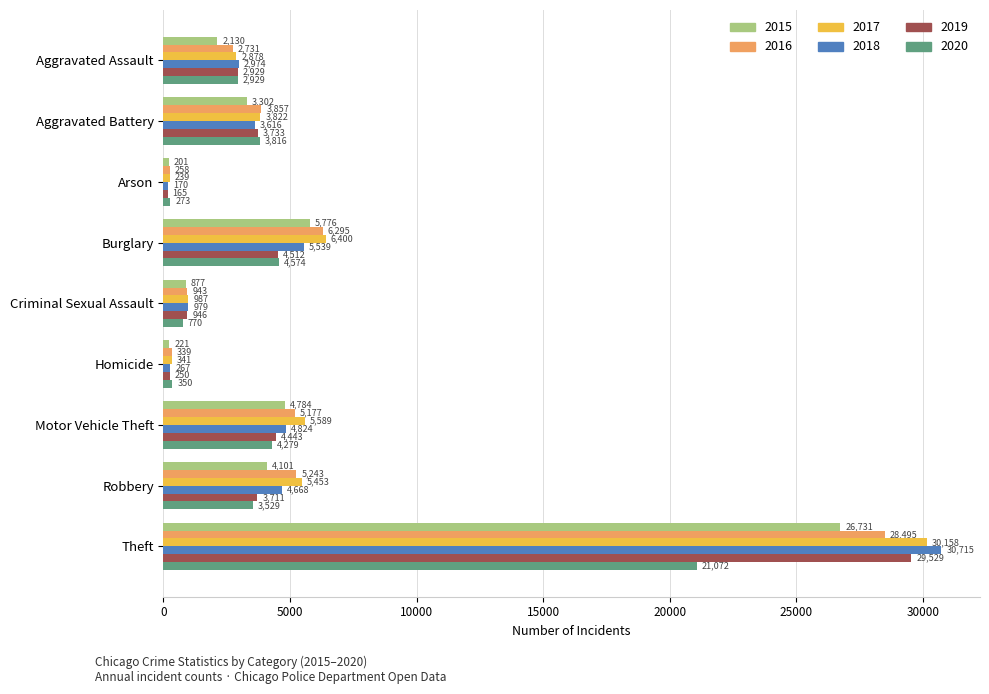

What is the highest value of the 2019 series?

29529